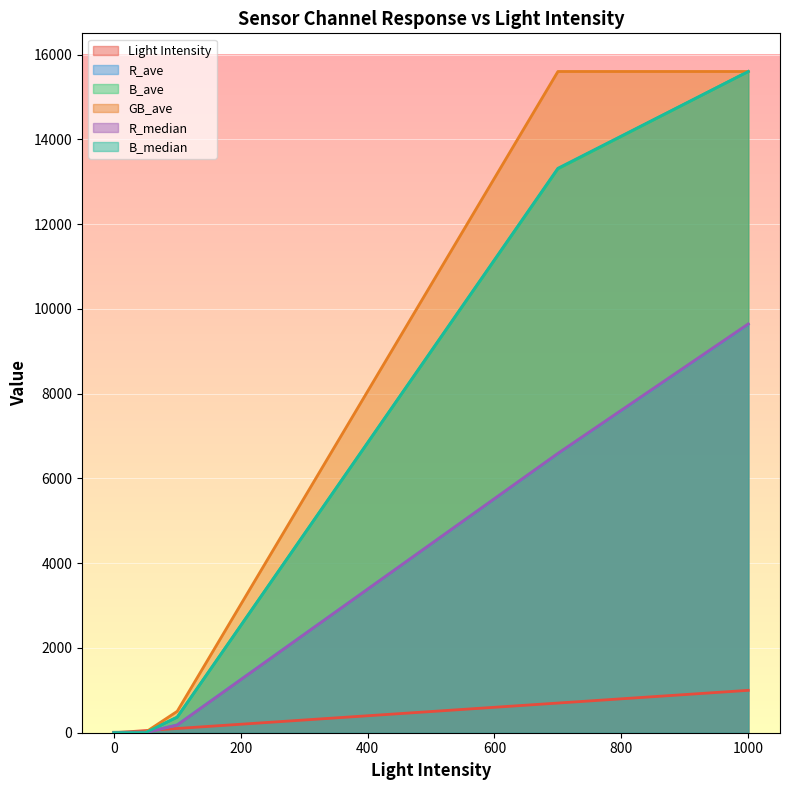

How many intersections are there between Light Intensity and B_median?

2